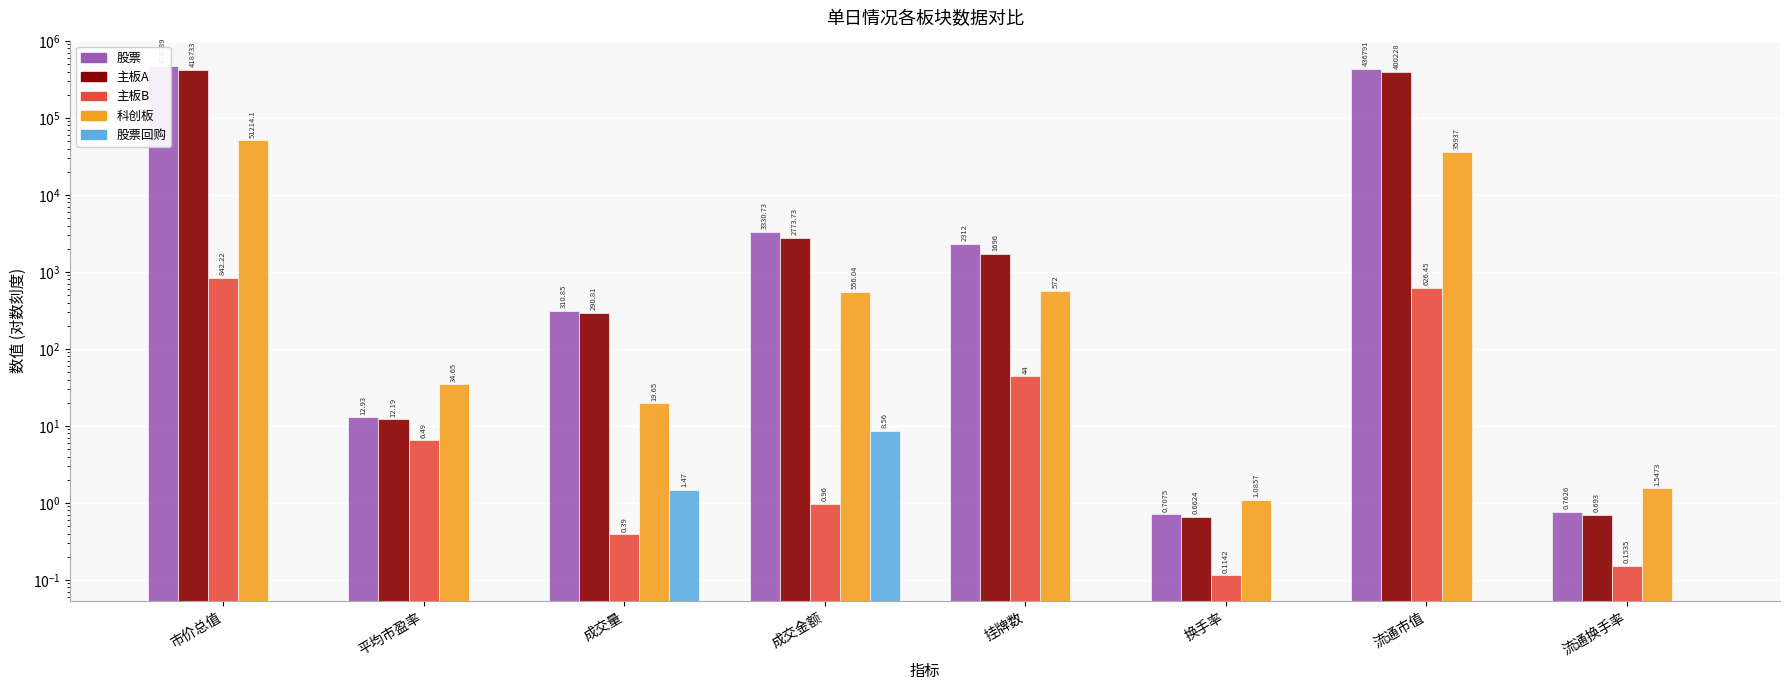

Which series has the widest spread of values?

股票